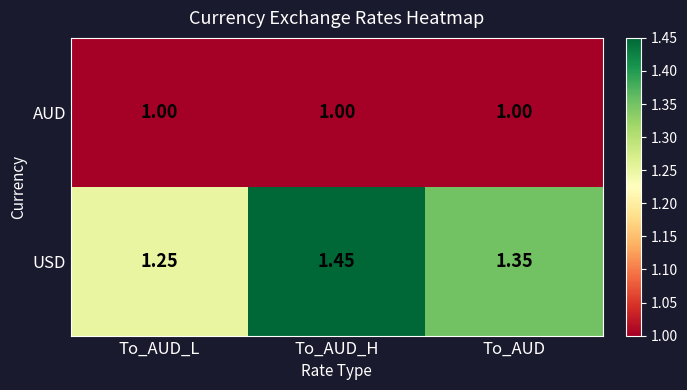

At To_AUD_H, list the series in order from smallest to largest.

AUD, USD